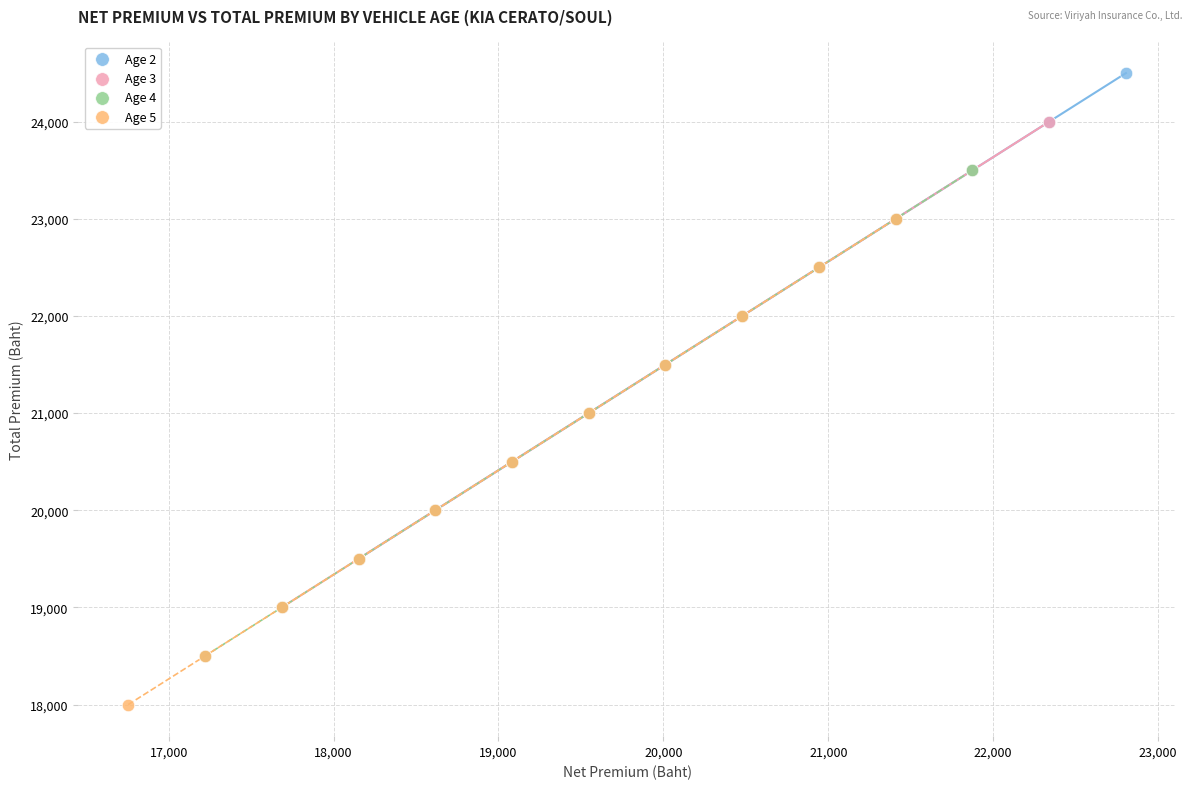

Which series reaches the maximum Y coordinate?

Age 2